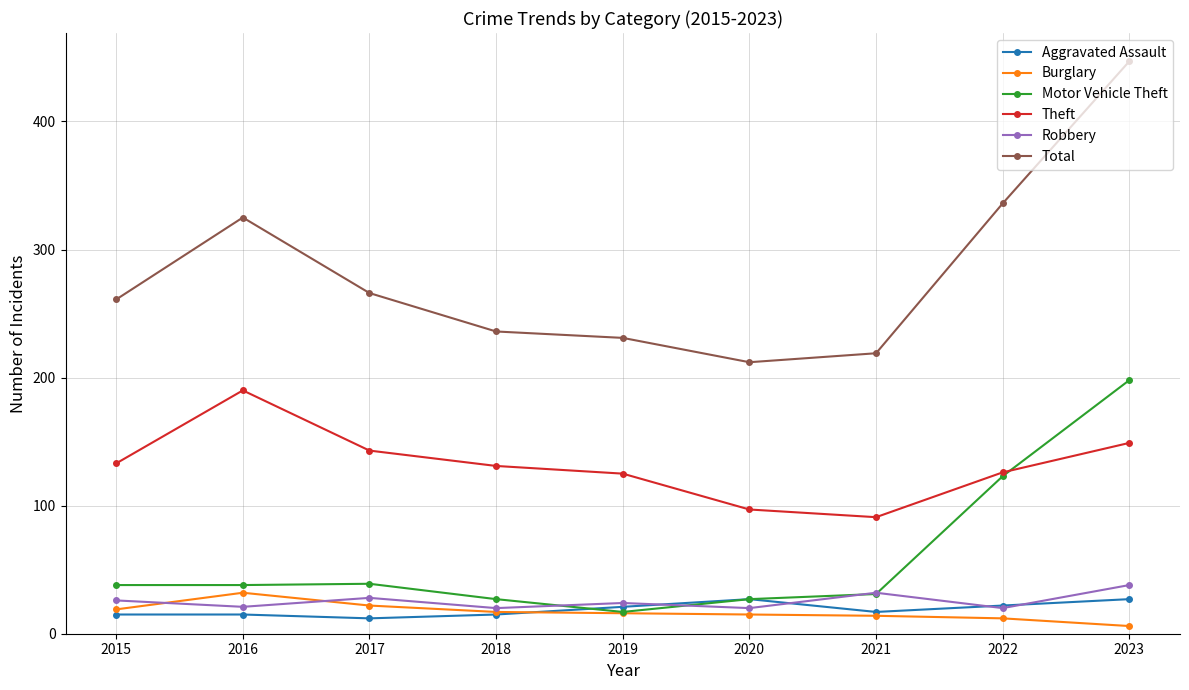

True or false: Burglary and Theft cross at least once.

False